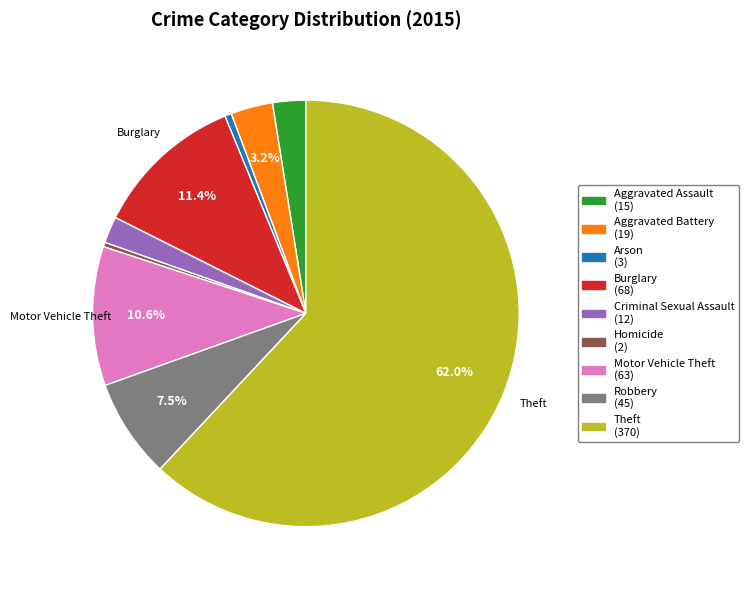

Count the number of slices in the pie.

9